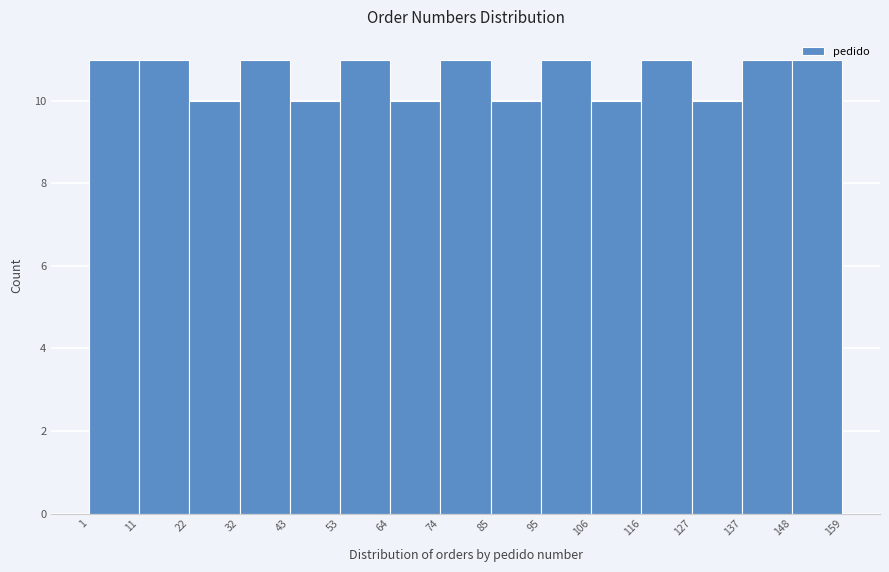

Reading left to right, transcribe this chart: for each bar, give the range it covers on the x-axis and its height. The values are not printed on the chart, so give them approximately, as read against the axis.

1 to 11: 11
11 to 22: 11
22 to 32: 10
32 to 43: 11
43 to 53: 10
53 to 64: 11
64 to 74: 10
74 to 85: 11
85 to 95: 10
95 to 106: 11
106 to 116: 10
116 to 127: 11
127 to 137: 10
137 to 148: 11
148 to 159: 11